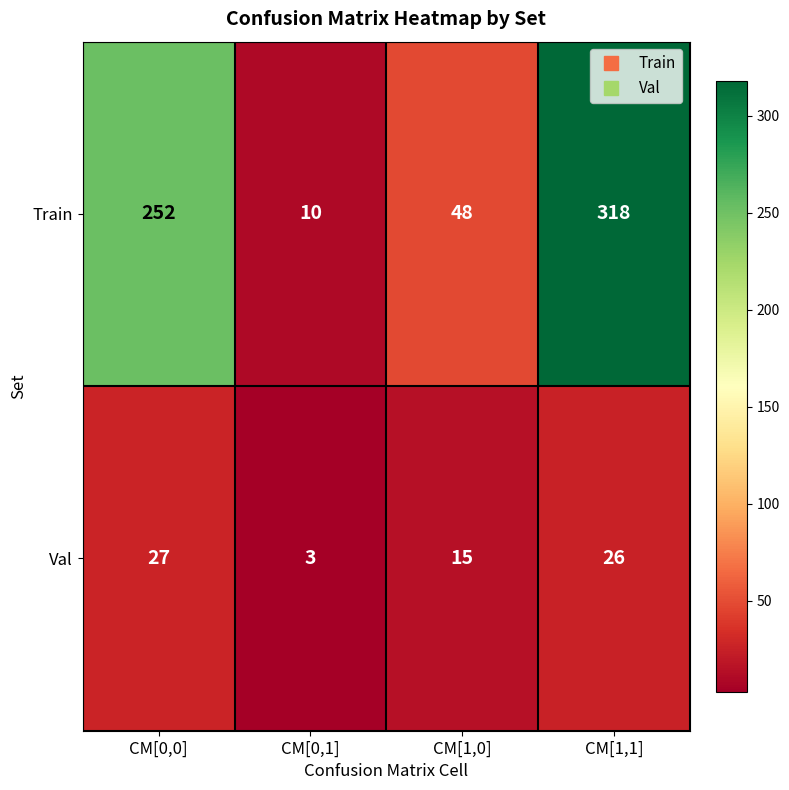

Reading left to right, what are all the values shown in this chart?

Train: 252	10	48	318
Val: 27	3	15	26